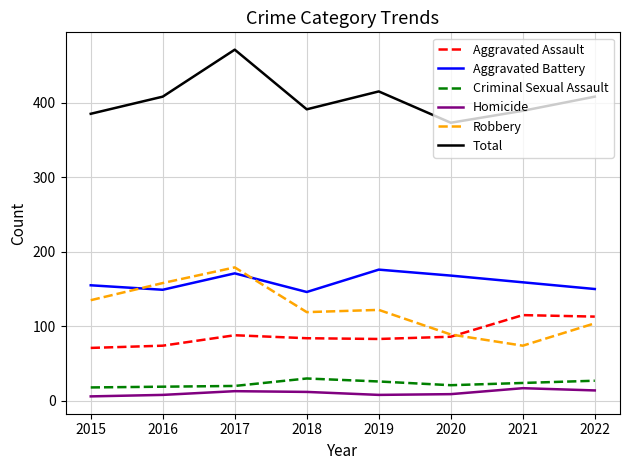

What is the maximum value shown in the chart?

471